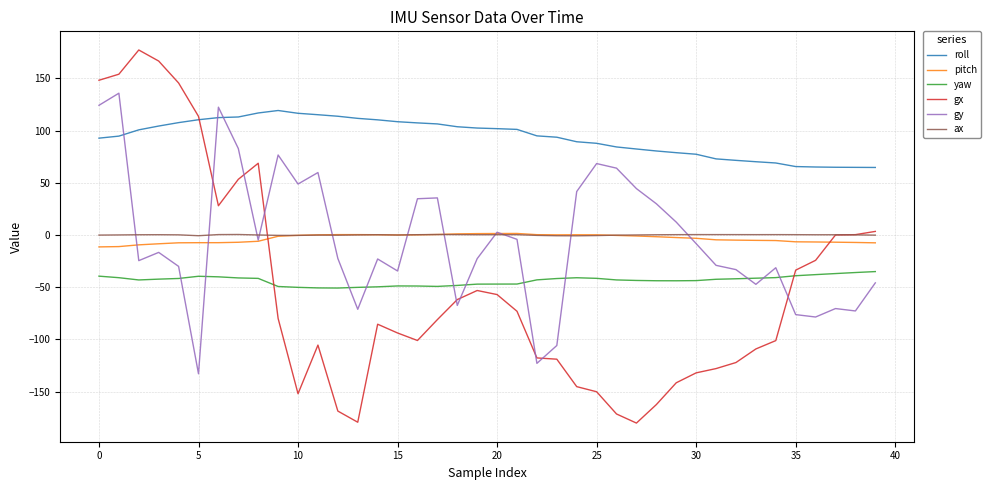

Which series has the largest range (max minus min)?

gx